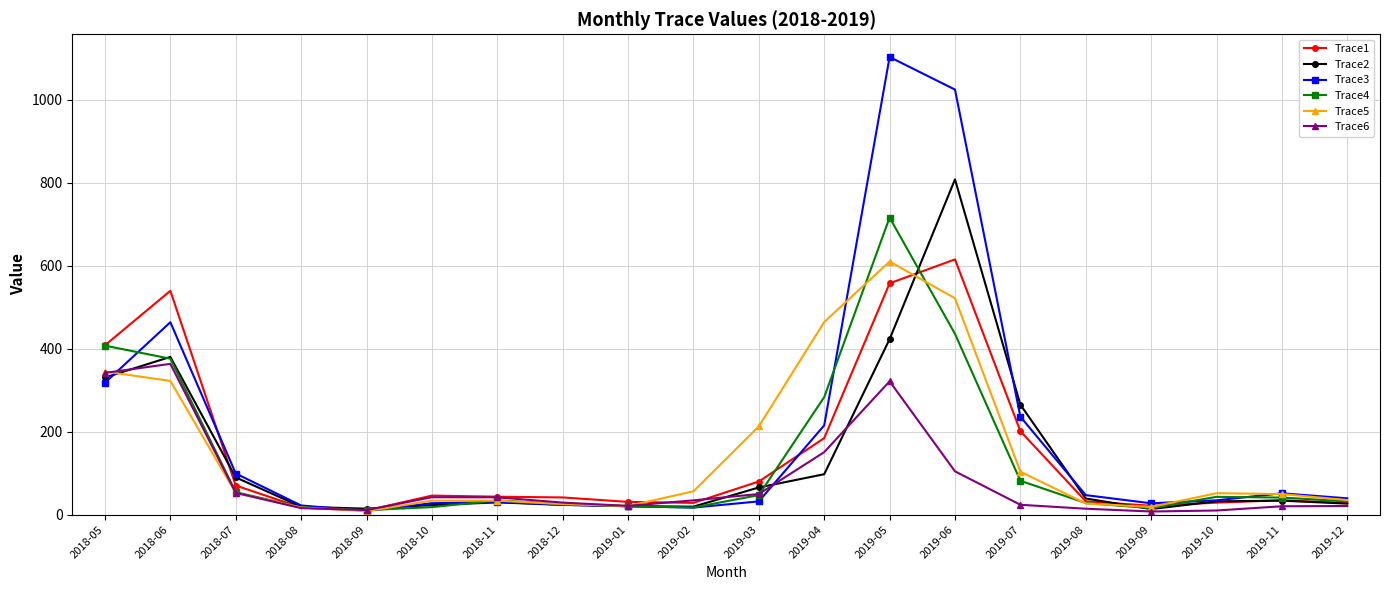

What is the difference between the maximum and minimum values in the Trace4 series?

705.1